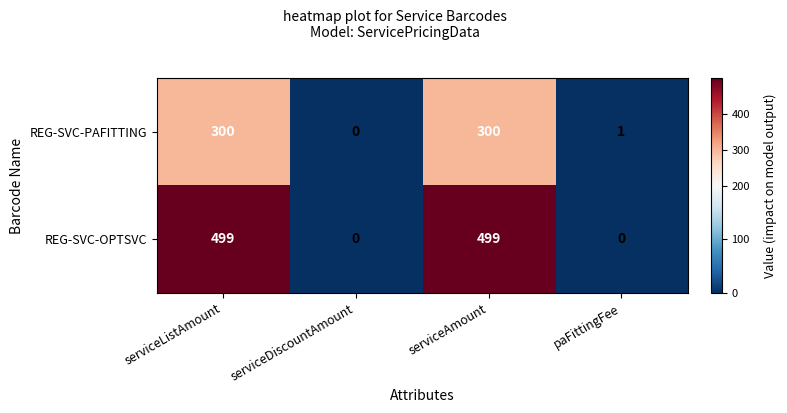

What is the average value of the REG-SVC-OPTSVC series?

250